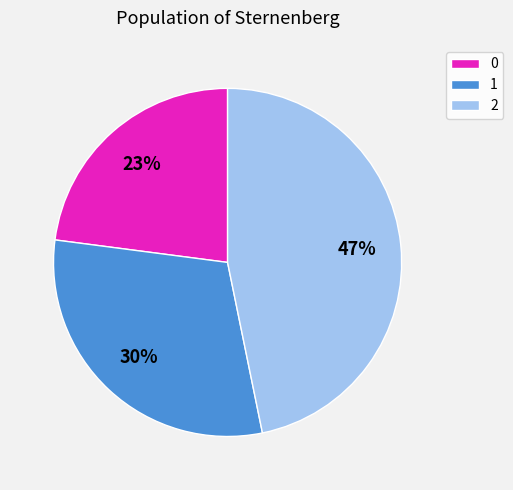

Approximately how many times larger is the value at 1 compared to 2?

0.6